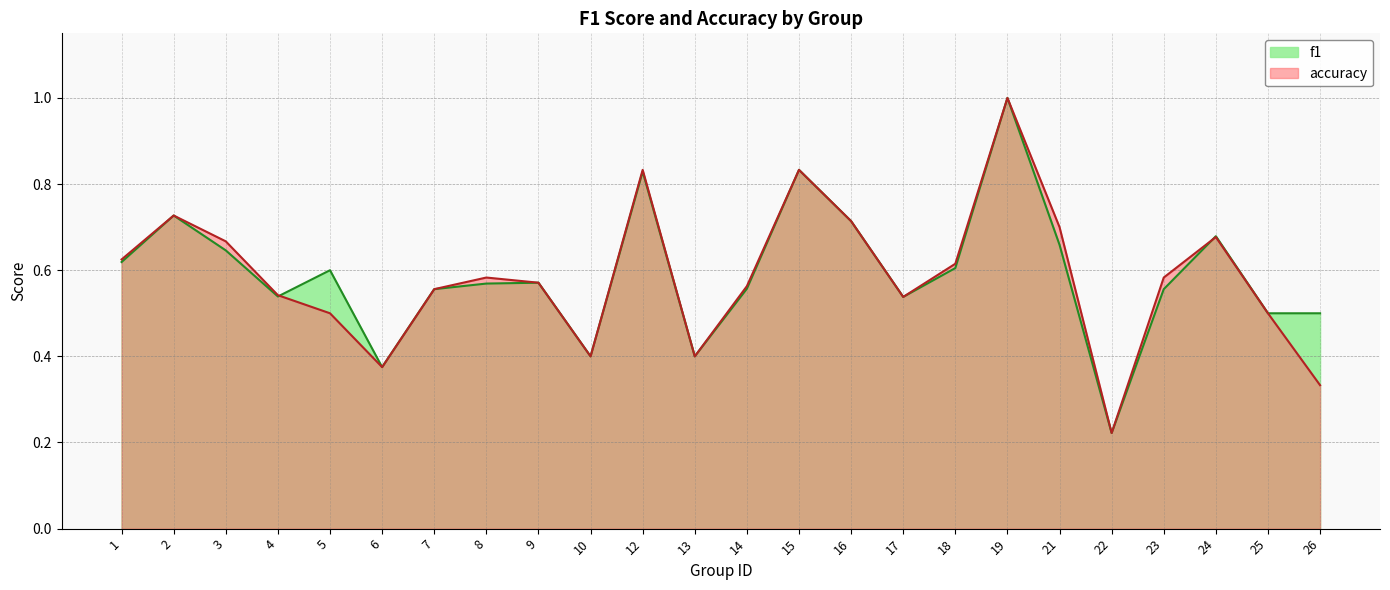

True or false: accuracy and f1 intersect in this chart.

True